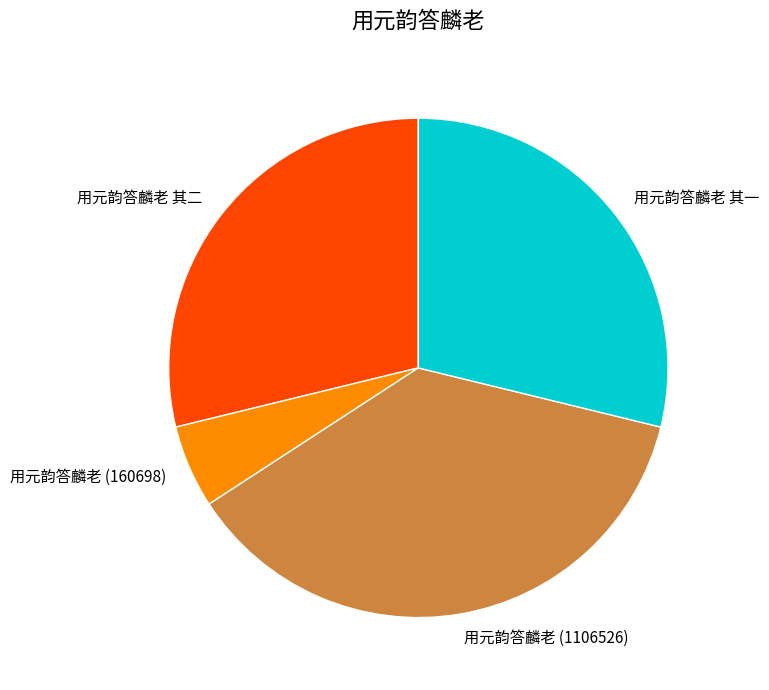

What is the largest slice in the pie chart?

用元韵答麟老 (1106526)